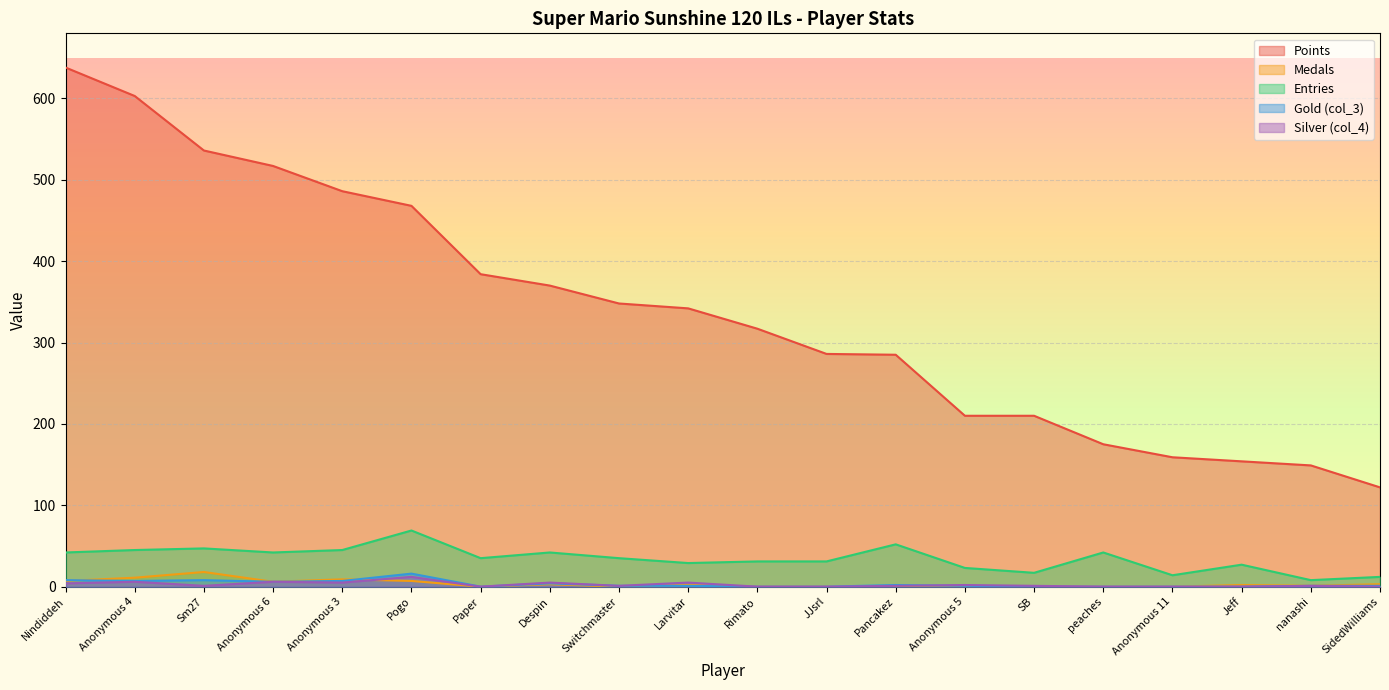

At which label is Entries closest to 38?

Paper